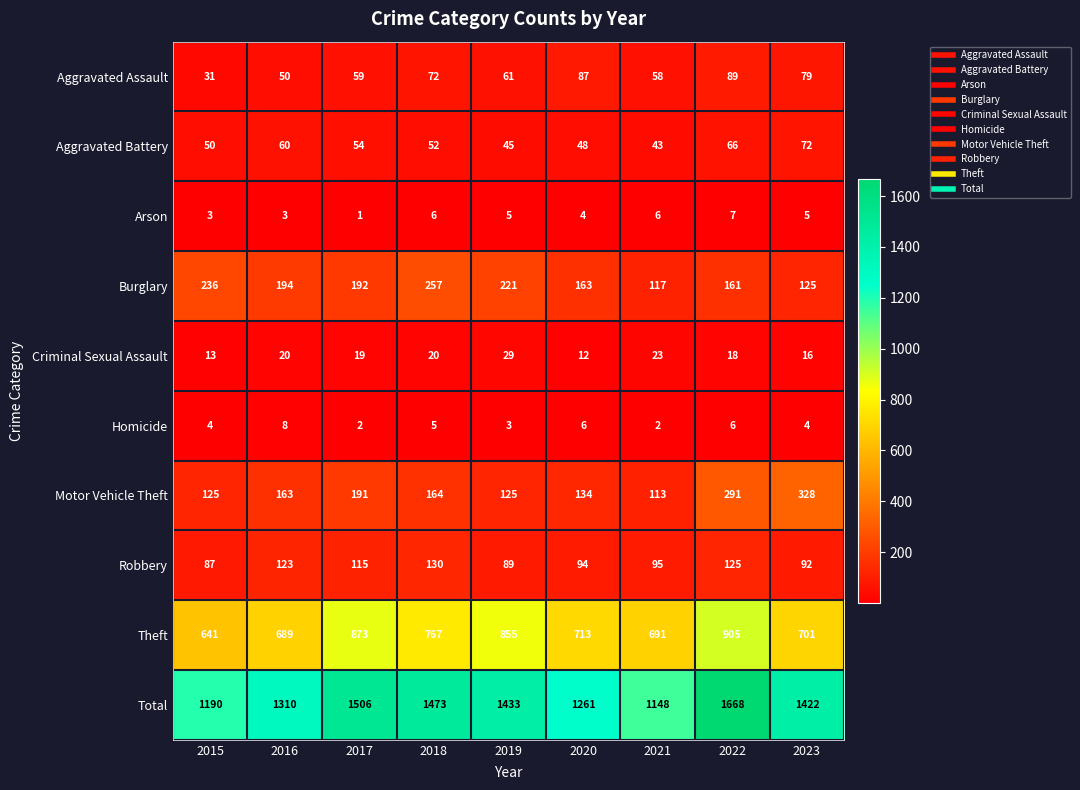

At which label does Robbery first exceed 95?

2016